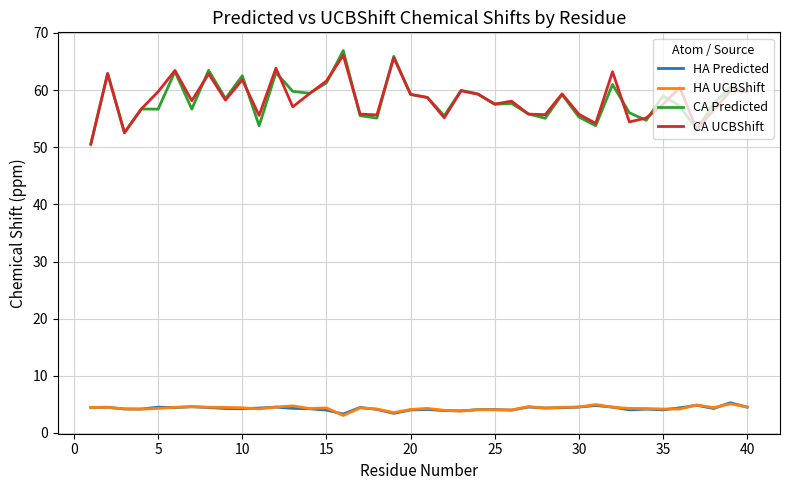

True or false: CA Predicted and HA Predicted intersect in this chart.

False